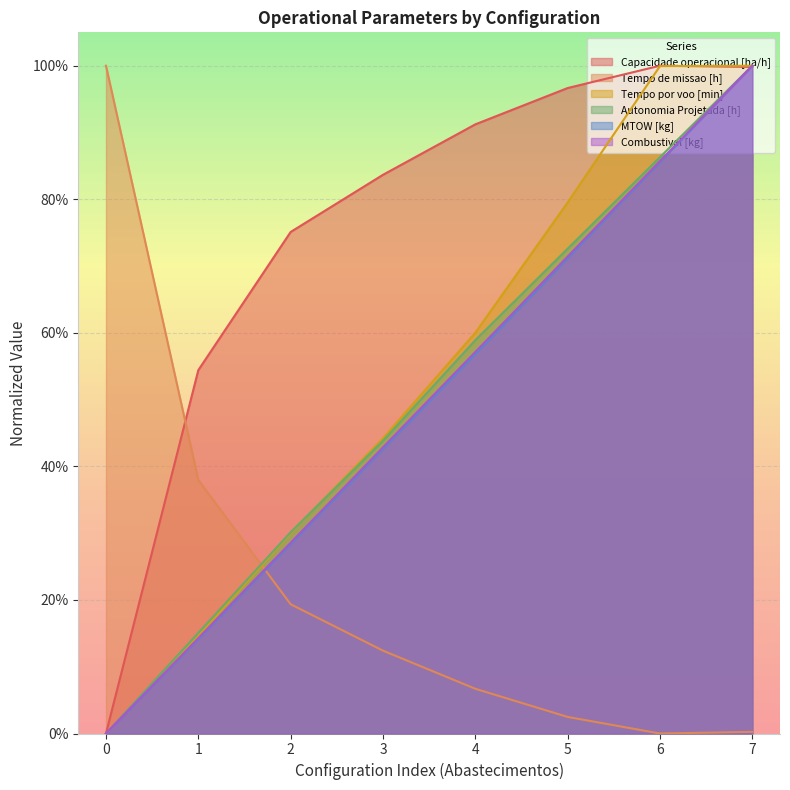

The Autonomia Projetada [h] series shows 0.1 at 1. True or false?

False